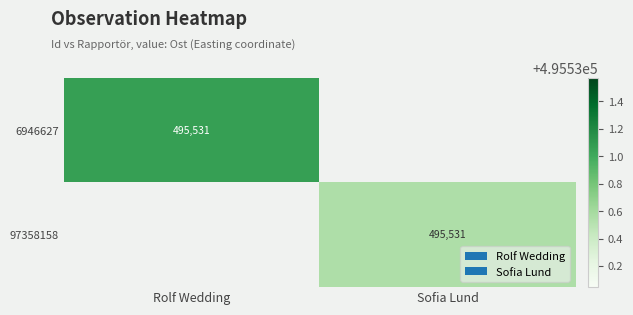

True or false: 97358158 has a value of 188817.1 at Sofia Lund.

False